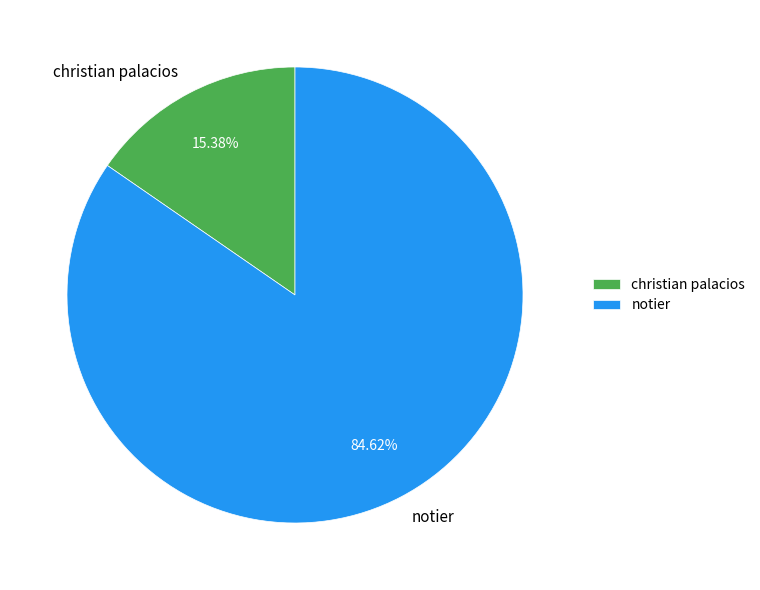

How many slices are in this pie chart?

2